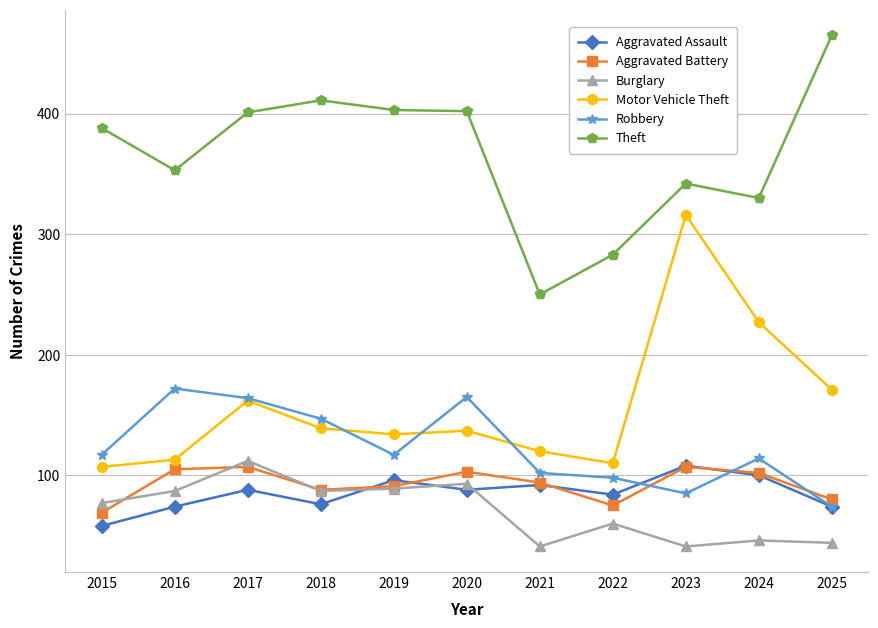

At which label does Aggravated Battery reach its minimum?

2015